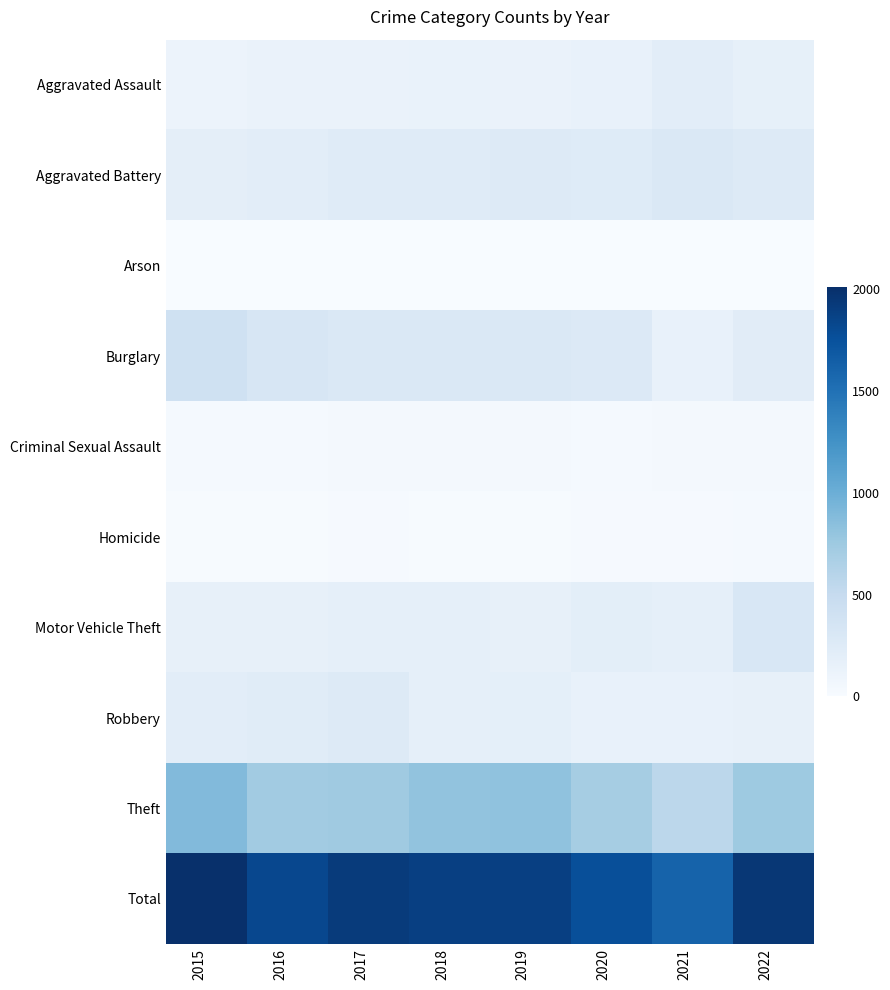

What is the total value across all series at 2022?

3898